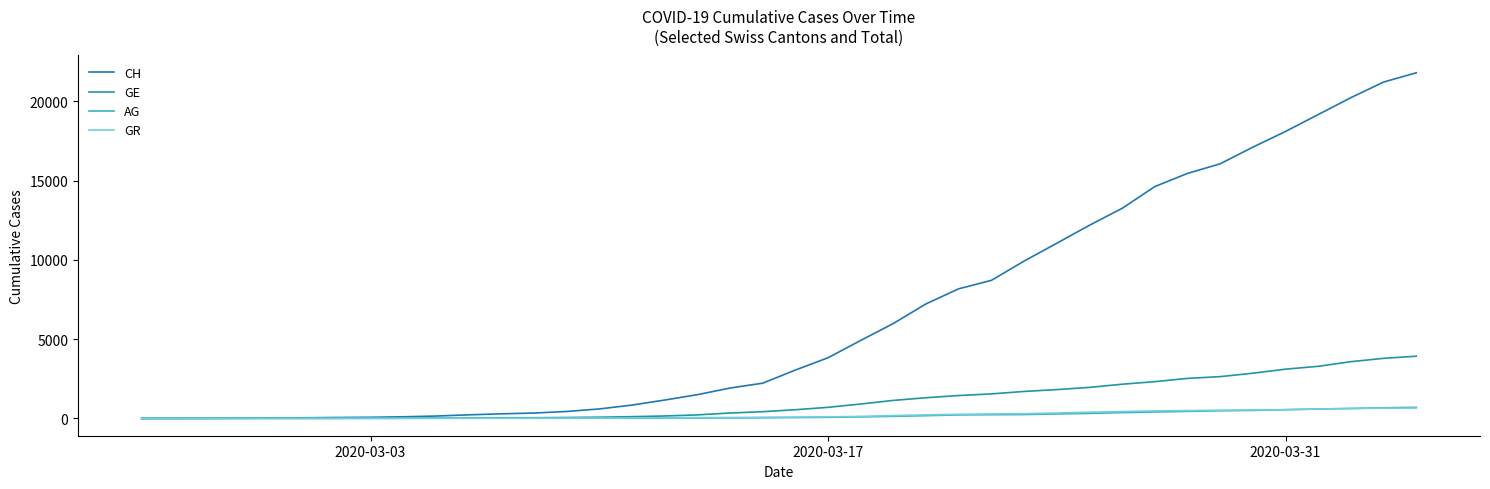

Which series has the largest range (max minus min)?

CH